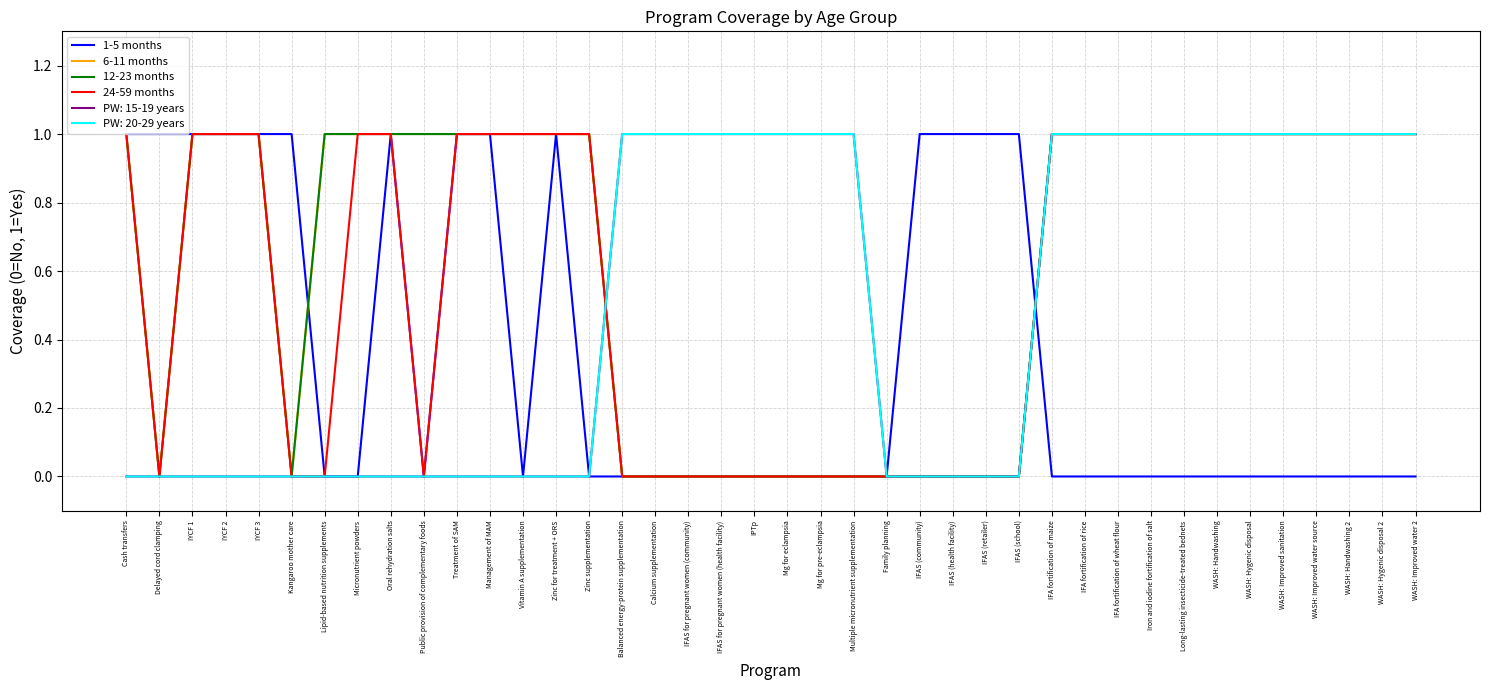

What is the average value of the 12-23 months series?

1